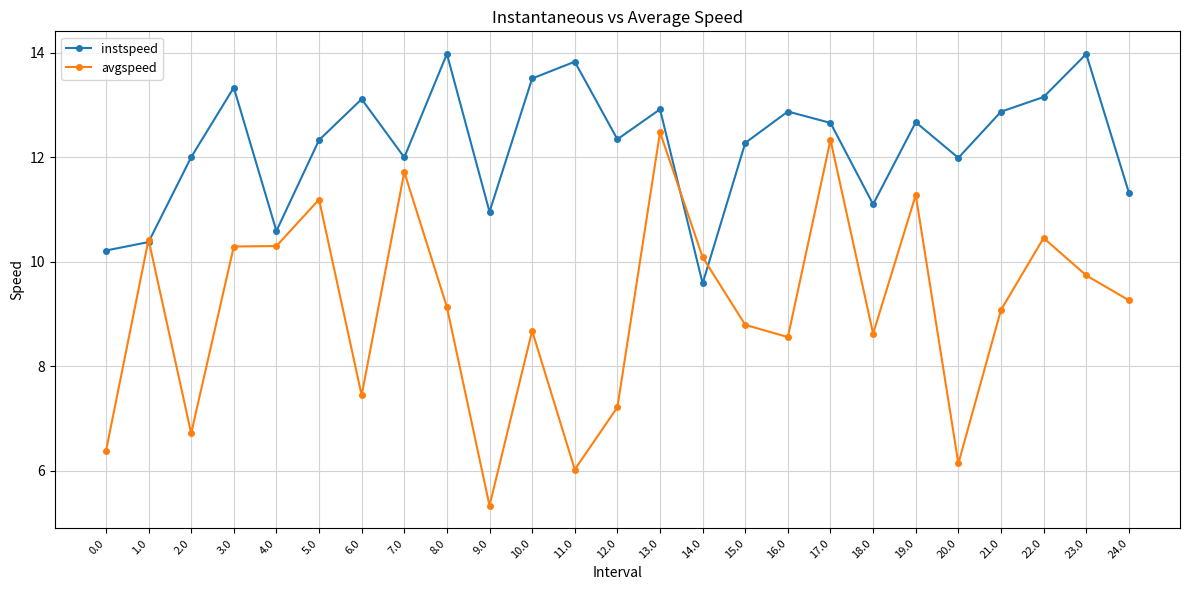

What is the difference between the highest and lowest values at 15.0?

3.5